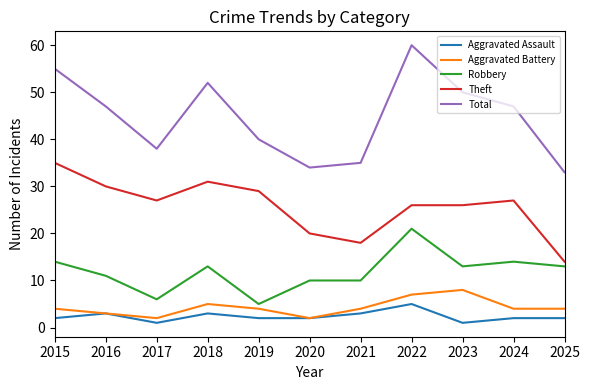

What is the total value across all series at 2025?

66